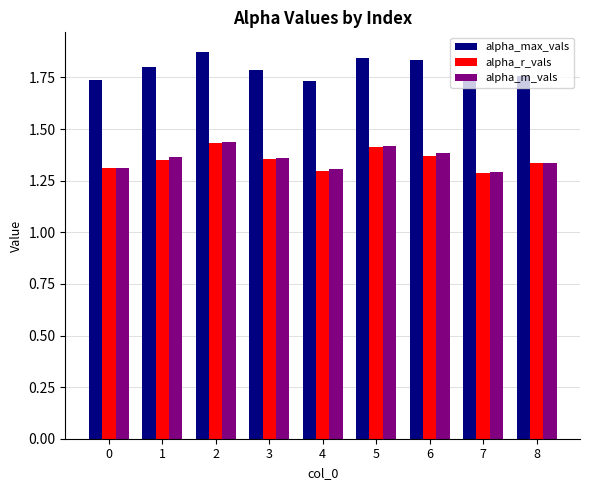

What are all the series names shown in the legend?

alpha_max_vals, alpha_r_vals, alpha_m_vals